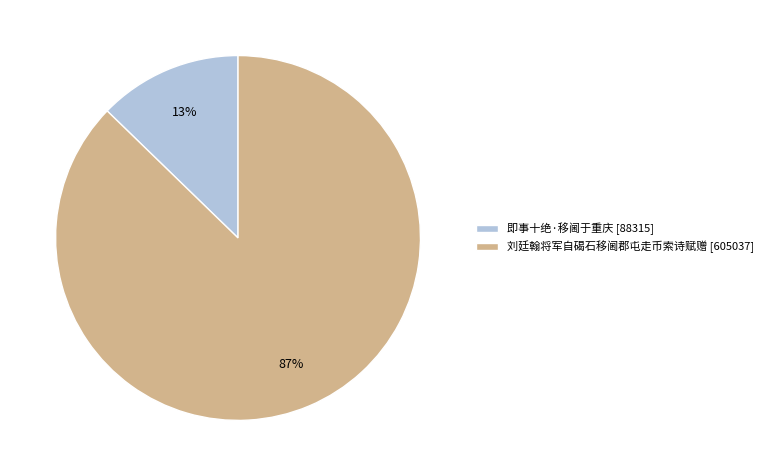

Do 即事十绝·移阃于重庆 [88315] and 刘廷翰将军自碣石移阃郡屯走币索诗赋赠 [605037] together represent more than half of the pie?

Yes